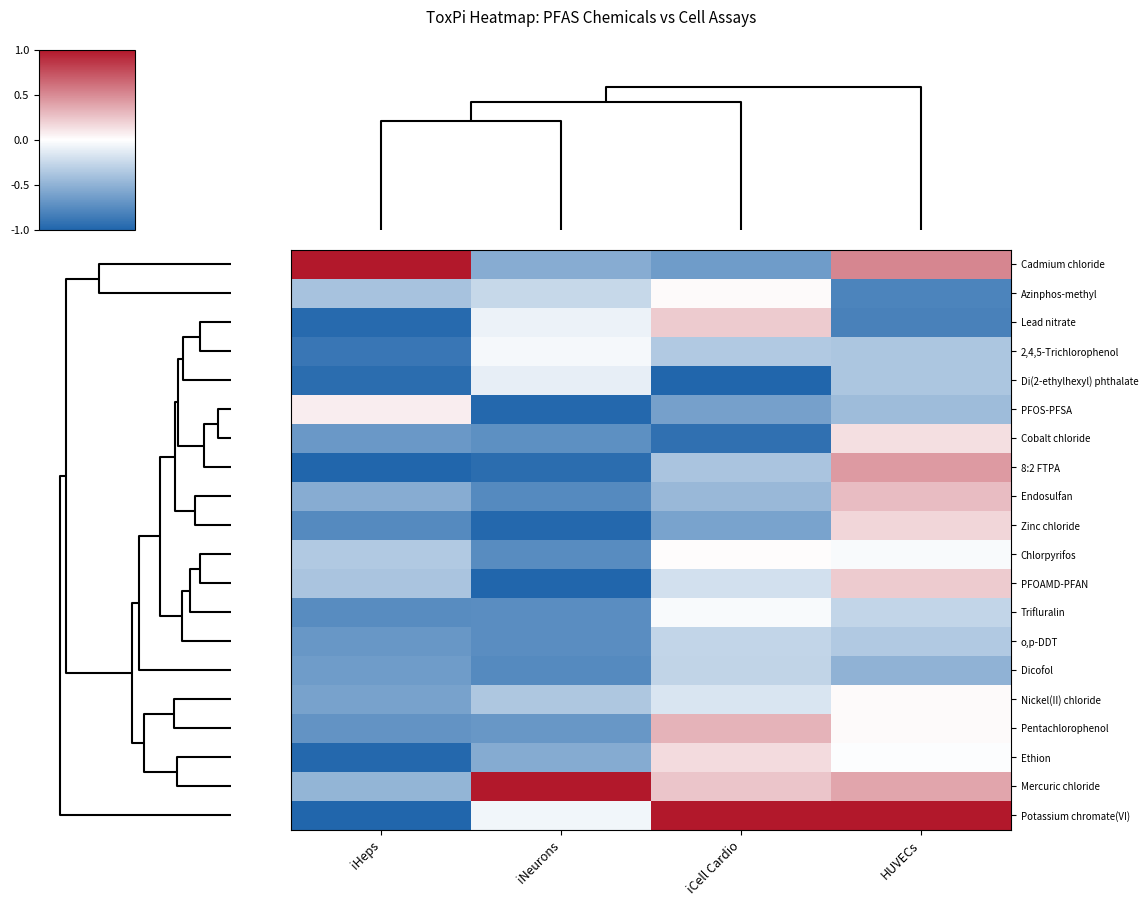

Count the number of data series in this chart.

20